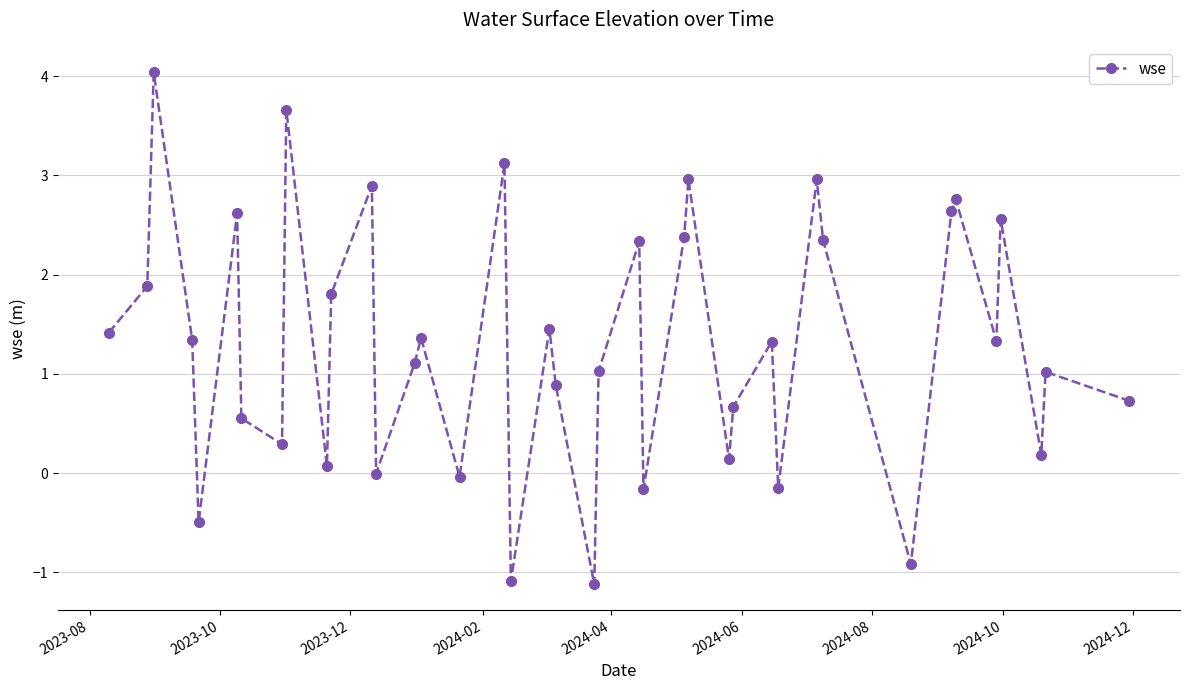

What is the sum of all values?

51.8